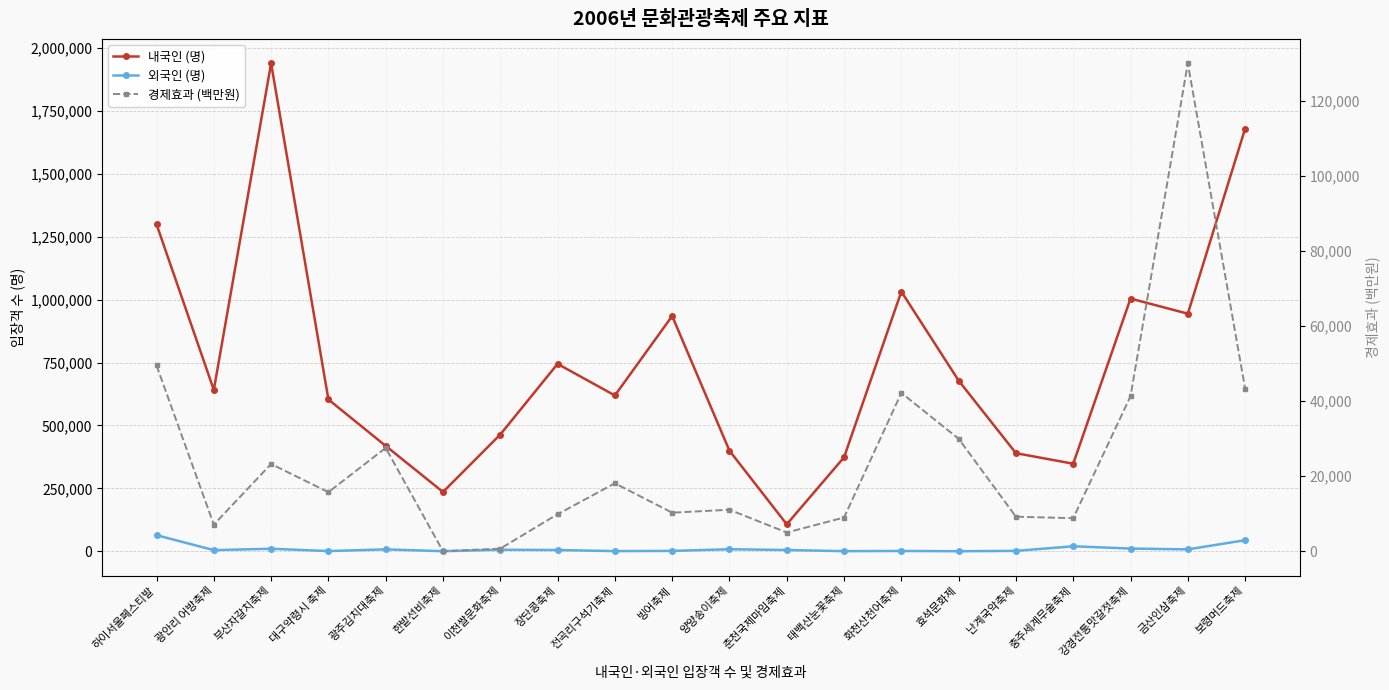

Where is the first local maximum for 내국인 (명)?

부산자갈치축제